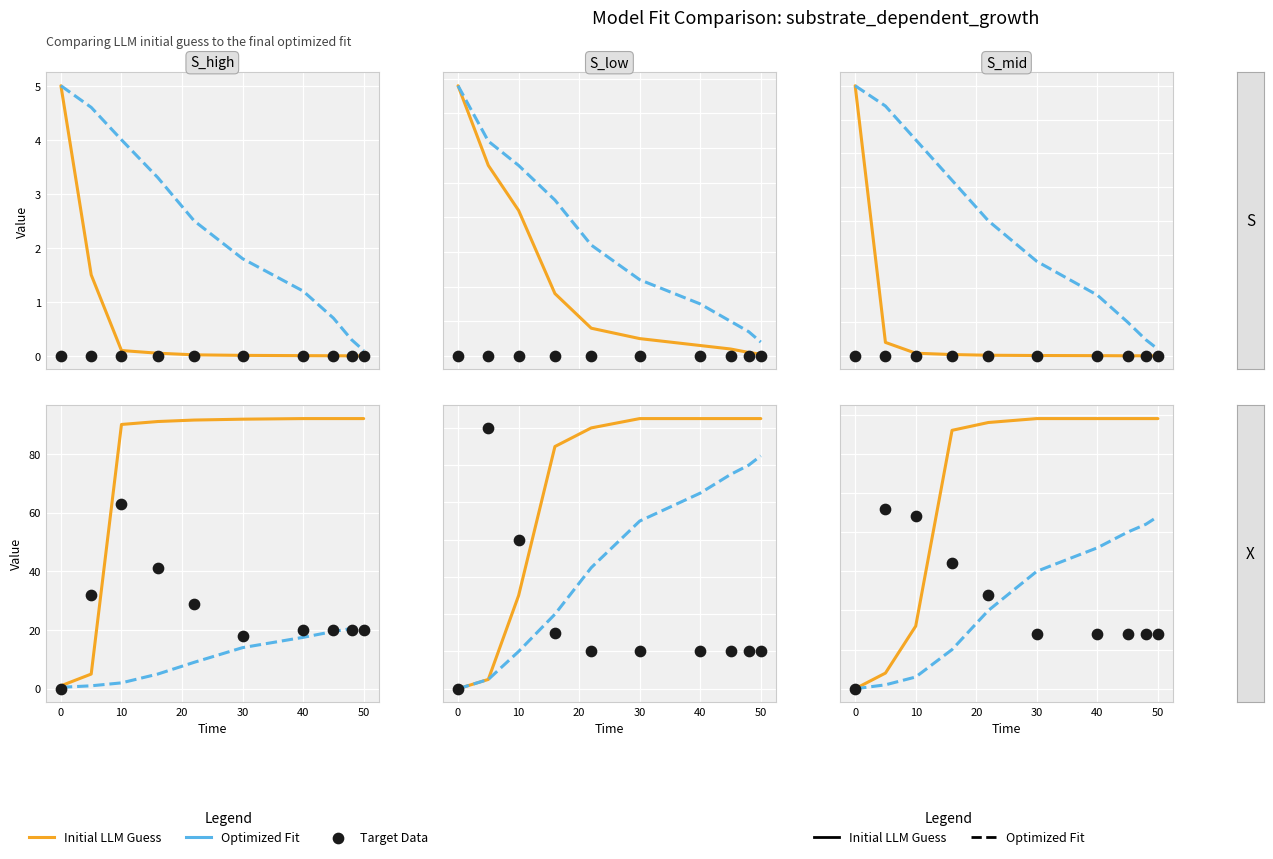

What is the total value across all series at 20?

54.0